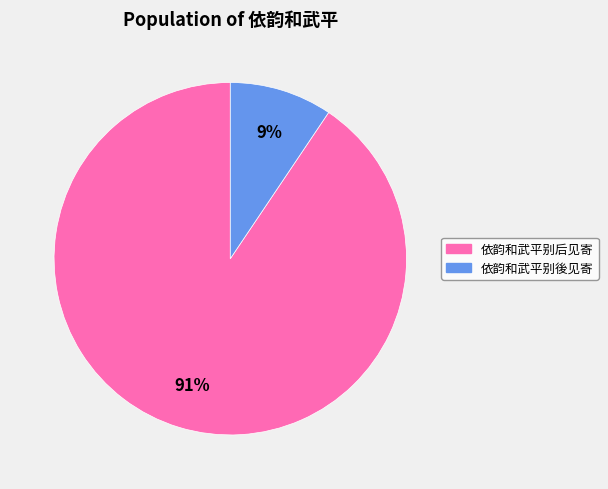

Is 依韵和武平别後见寄 the majority of the pie?

No